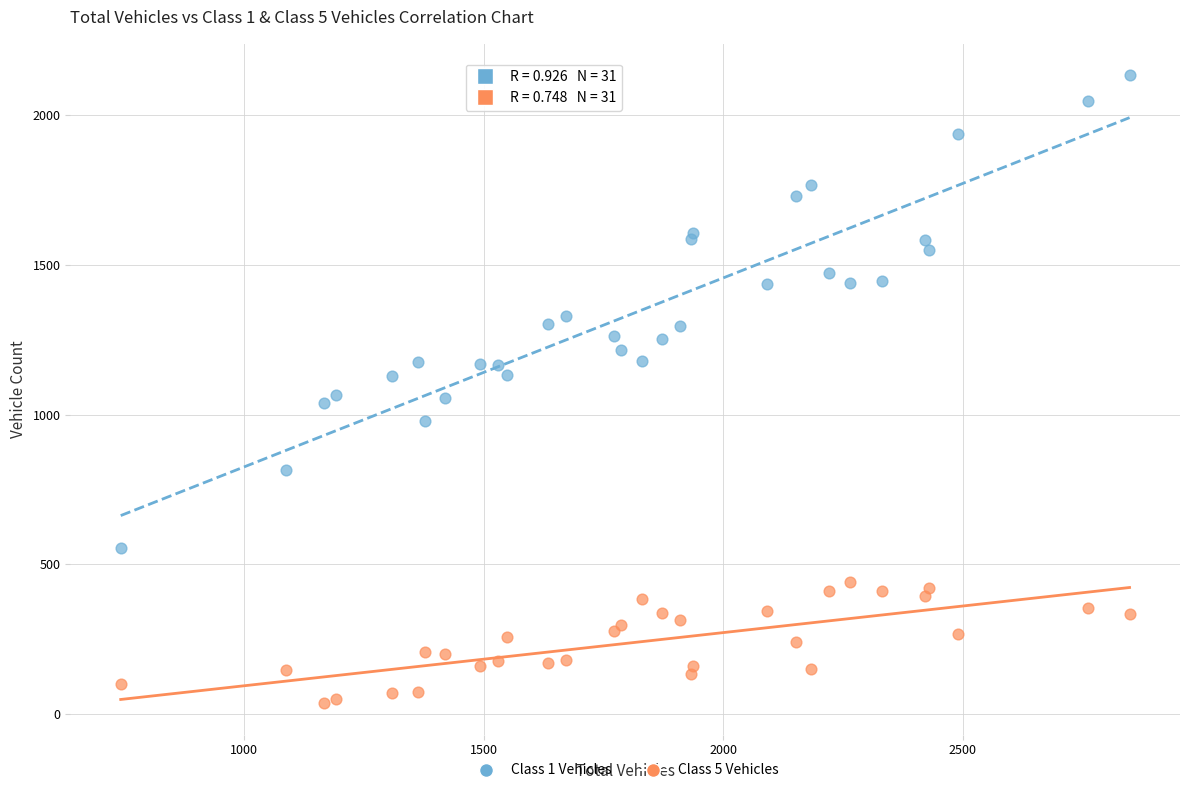

What are all the series names shown in the legend?

Class 1 Vehicles, Class 5 Vehicles